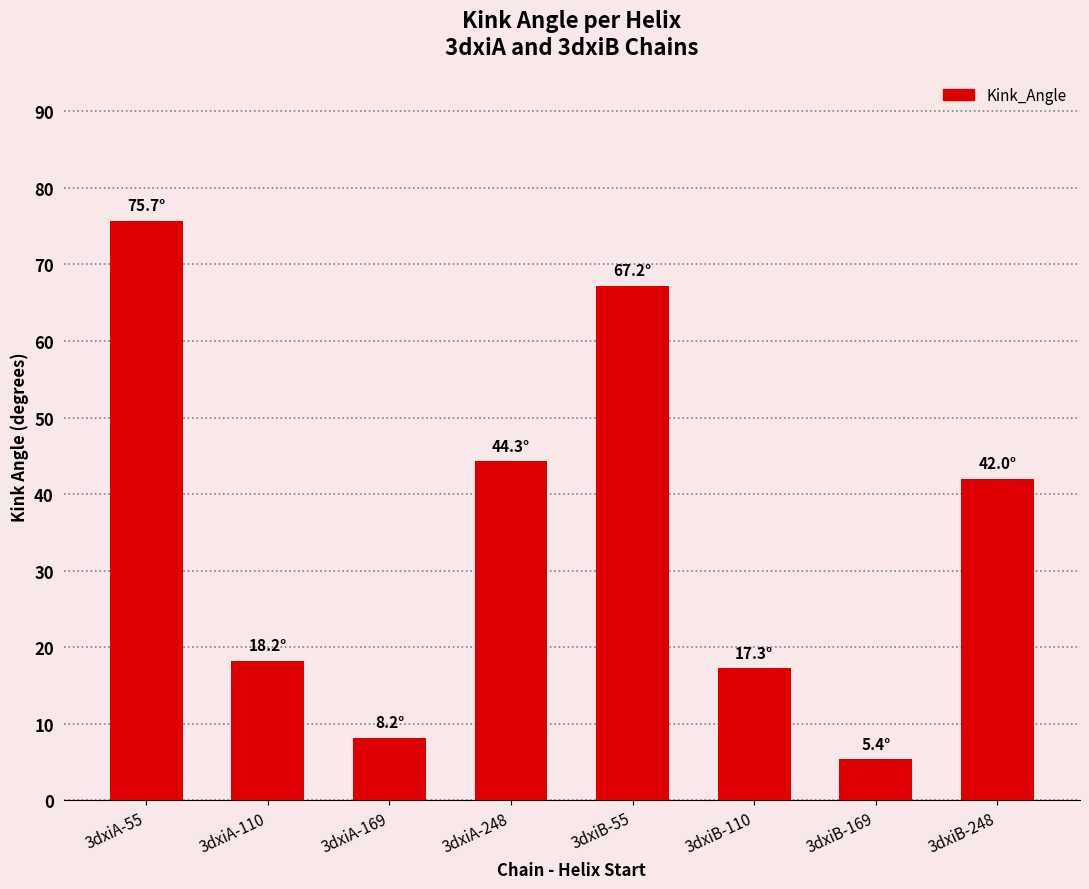

List the labels in order of value, smallest first.

3dxiB-169, 3dxiA-169, 3dxiB-110, 3dxiA-110, 3dxiB-248, 3dxiA-248, 3dxiB-55, 3dxiA-55